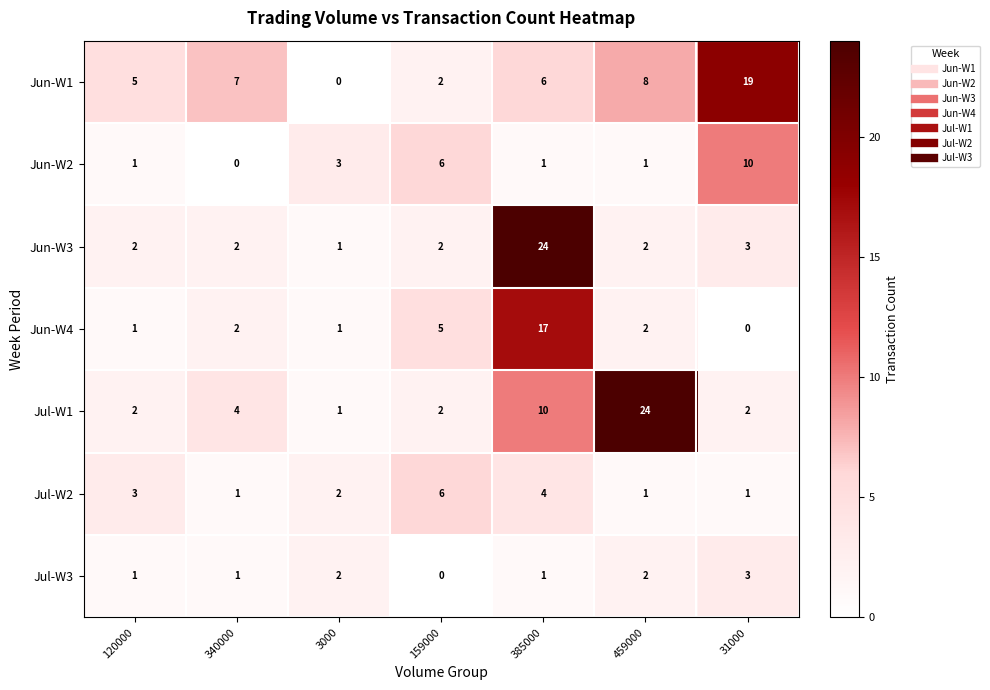

At how many categories does at least one series exceed 2?

7